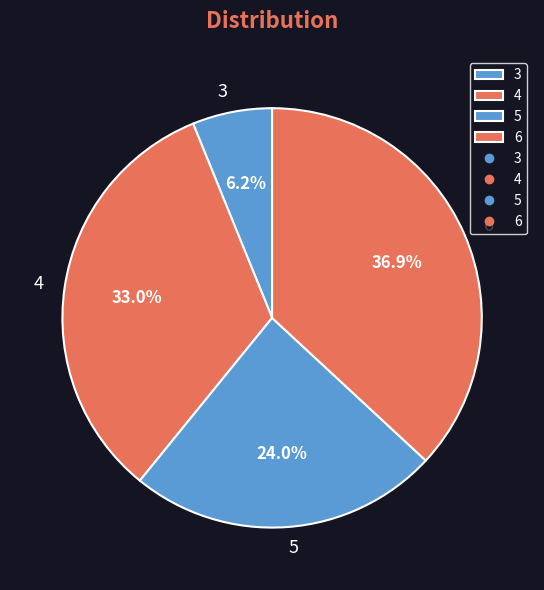

The 5 slice represents 10% of the pie. True or false?

False